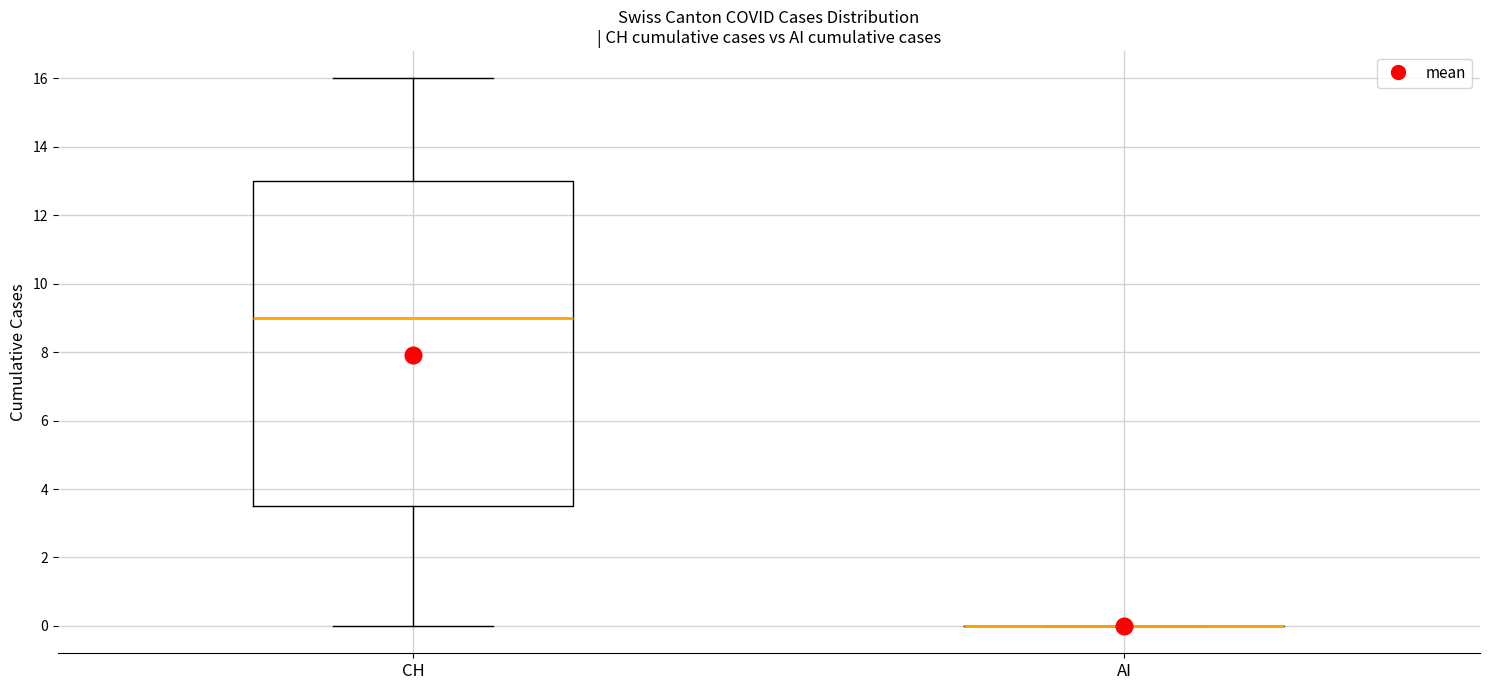

Reading left to right, read every box against the y-axis: the position of its median line, the range the box covers, and the ends of its whiskers. The values are not printed on the chart, so give them approximately, as read against the axis.

CH: median 9.0, box 3.6 to 13.0, whiskers 0.0 to 16.0
AI: box collapsed to a line at 0.0, whiskers 0.0 to 0.0